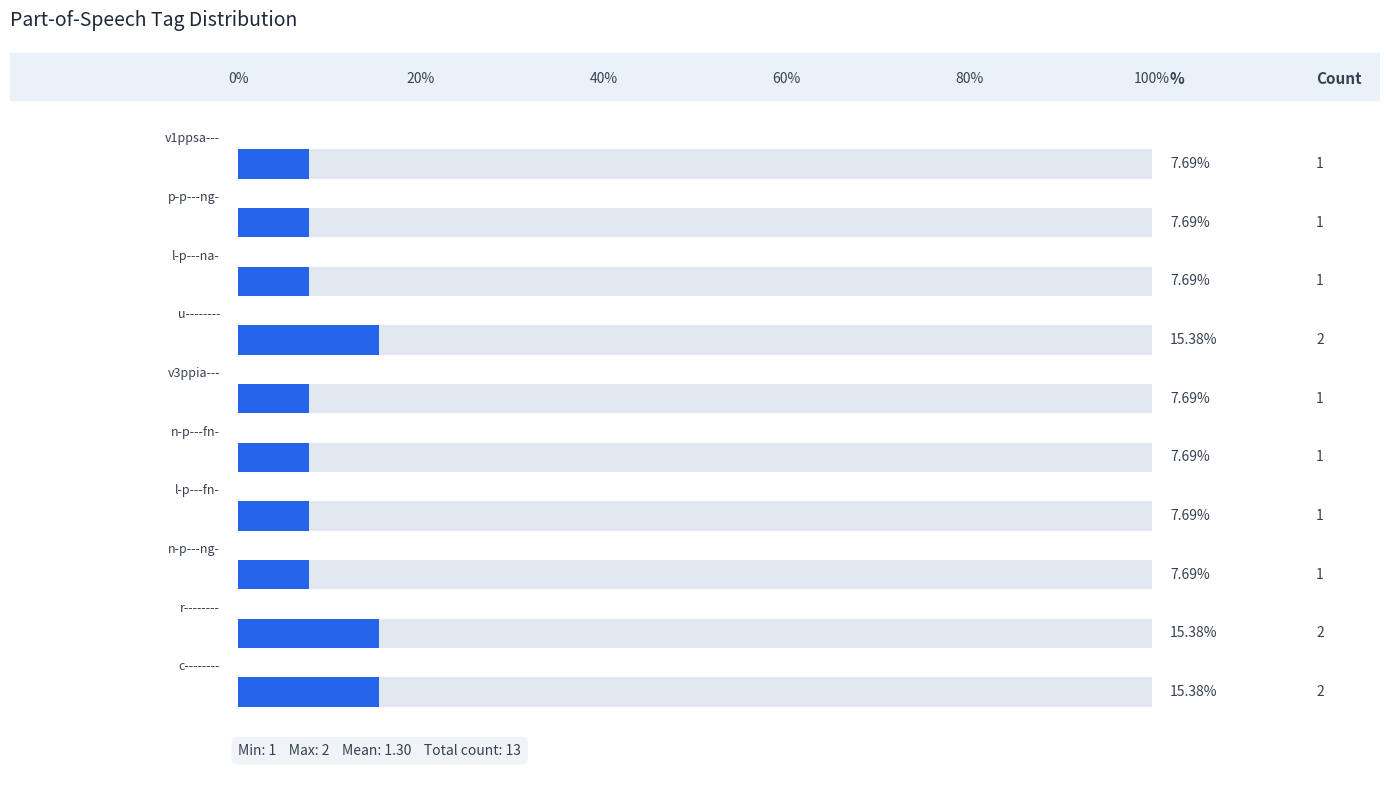

True or false: the data shows 3 at c--------.

False